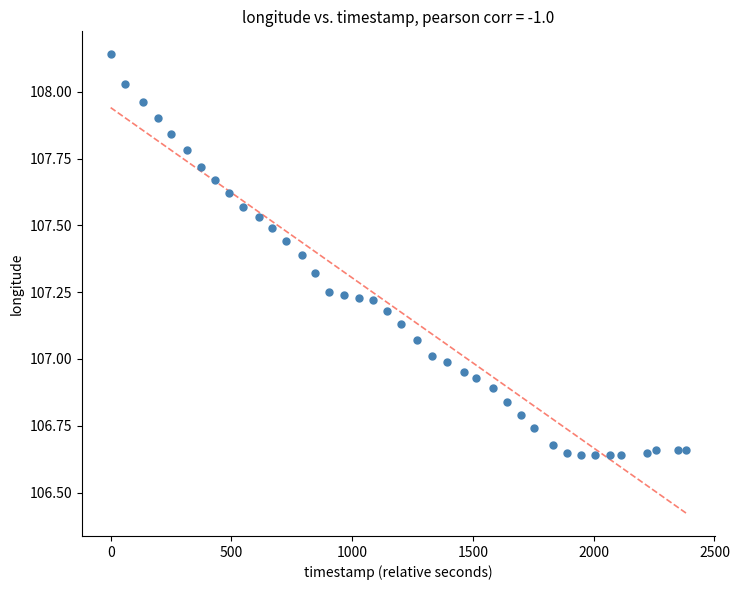

What is the range of X values (max minus min)?

2382.0